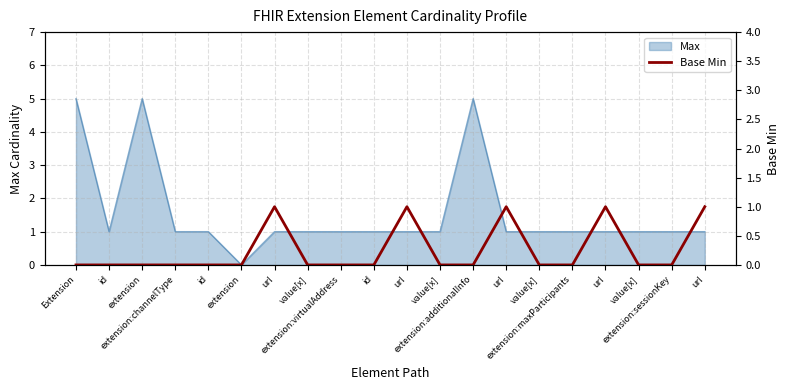

The chart shows a value of 1 at url. True or false?

True